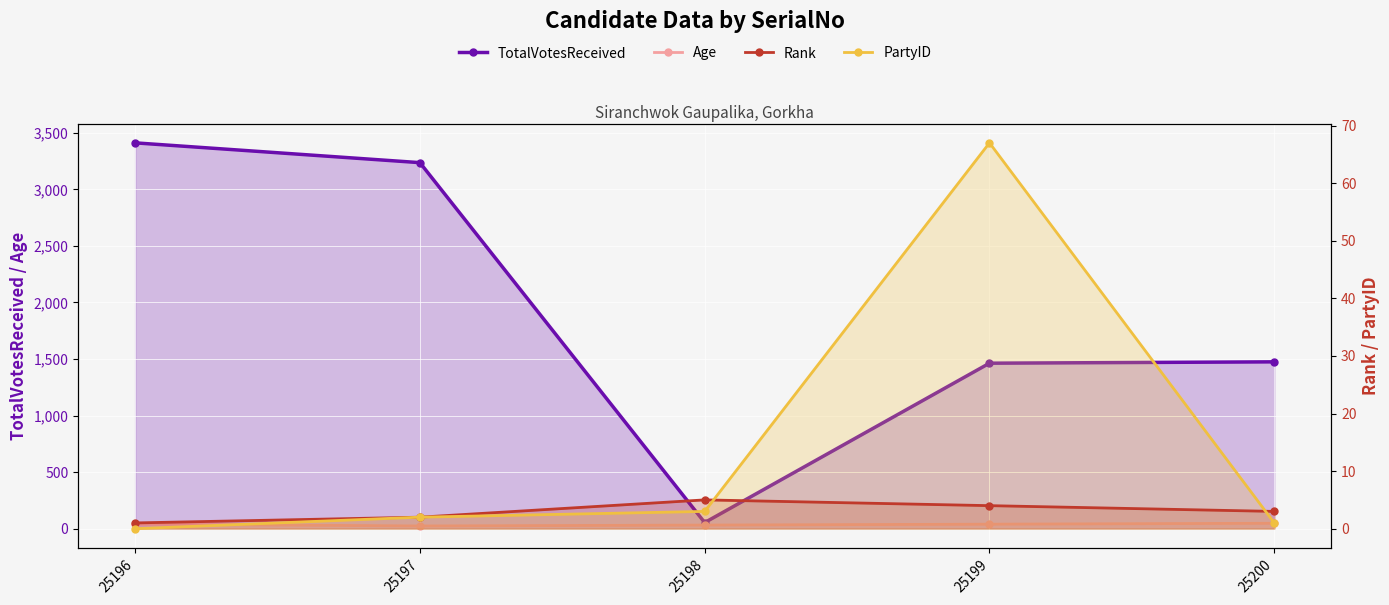

Where does the TotalVotesReceived series first go above 1475?

25196